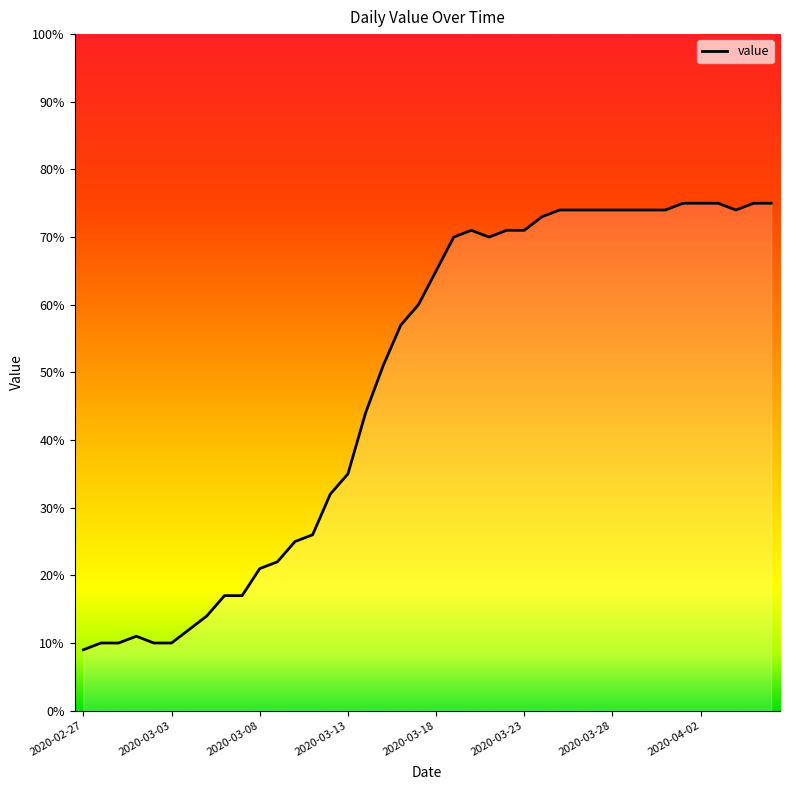

What is the greatest value displayed?

75